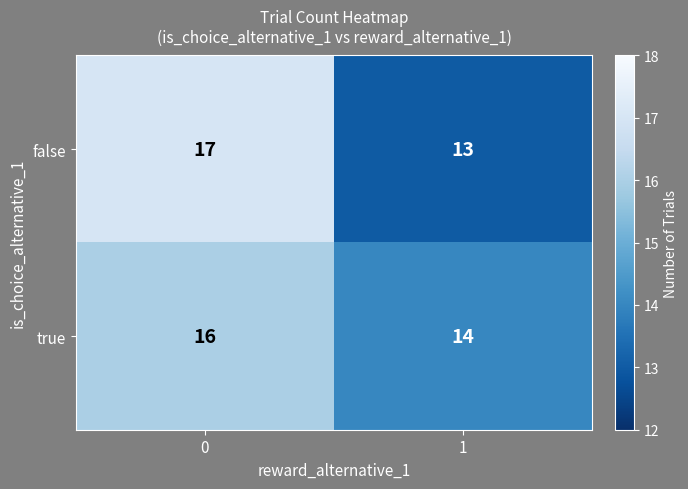

Count the number of categories in the chart.

2